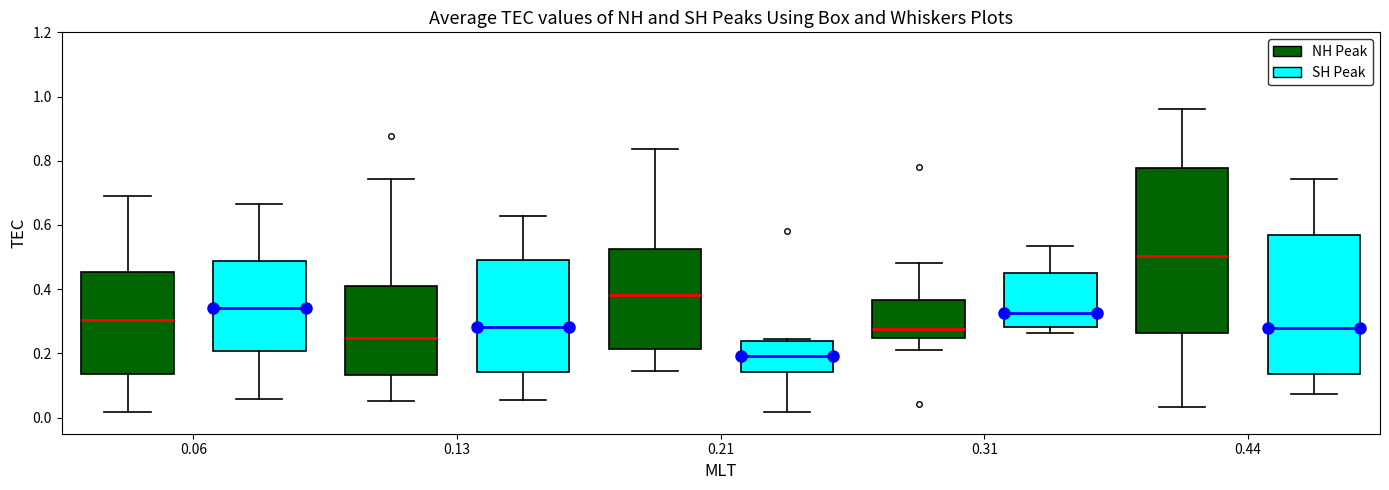

Comparing the boxes themselves (not the whiskers), which one is the tallest?

0.44 (NH Peak)